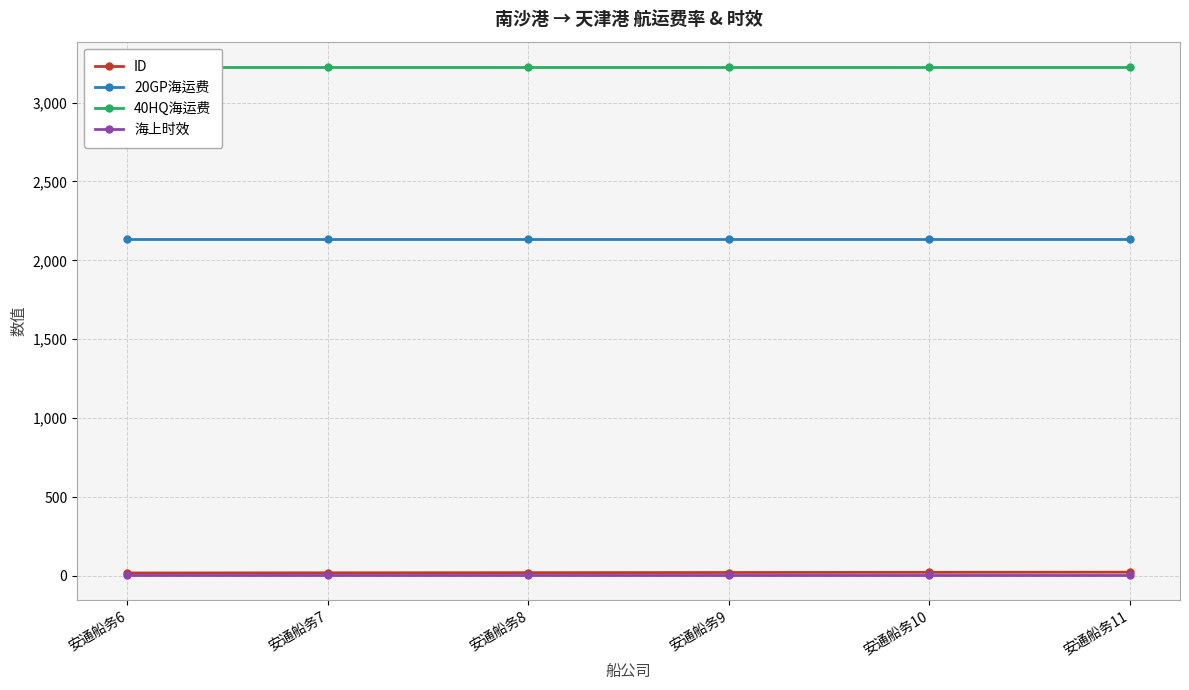

Which has a higher value, 安通船务10 or 安通船务7?

安通船务10